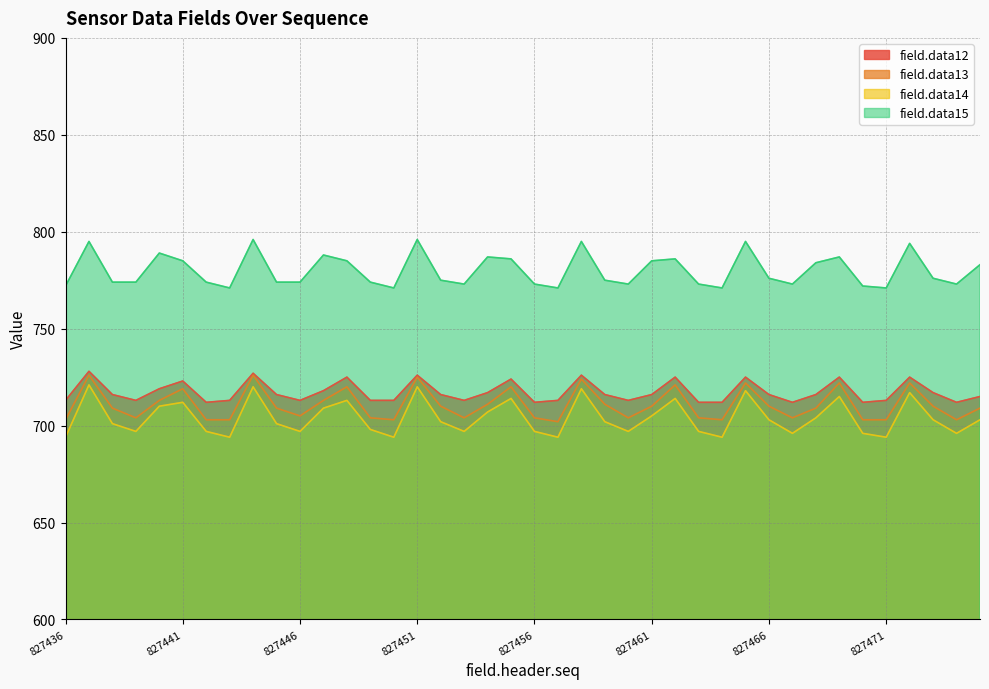

At which category does field.data13 reach its first local valley?

827439